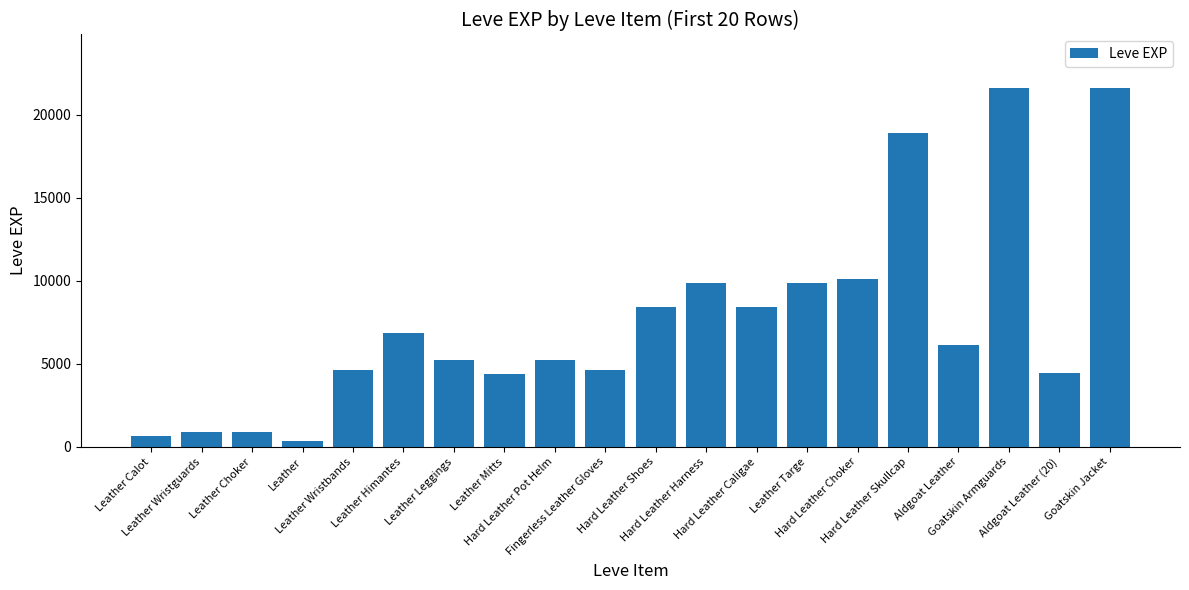

Does the chart contain any negative values?

No